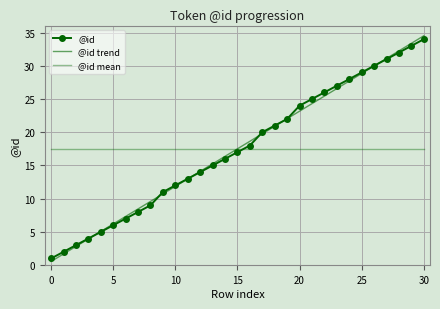

What is the average value of the @id series?

17.5